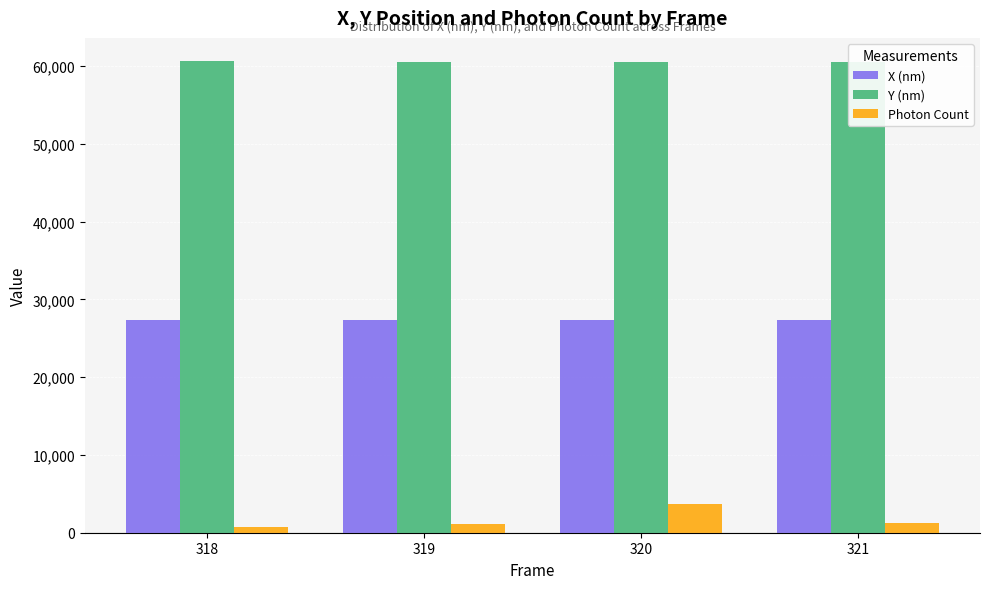

What is the average value of the X (nm) series?

27361.0